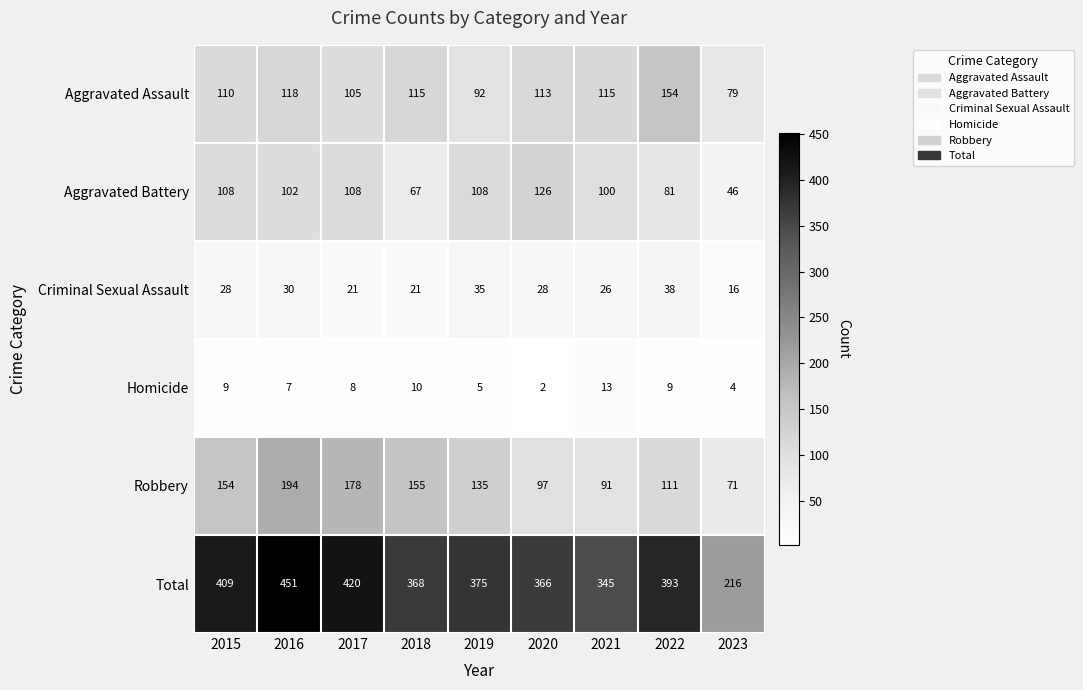

At which category does the chart reach its peak across all series?

2016